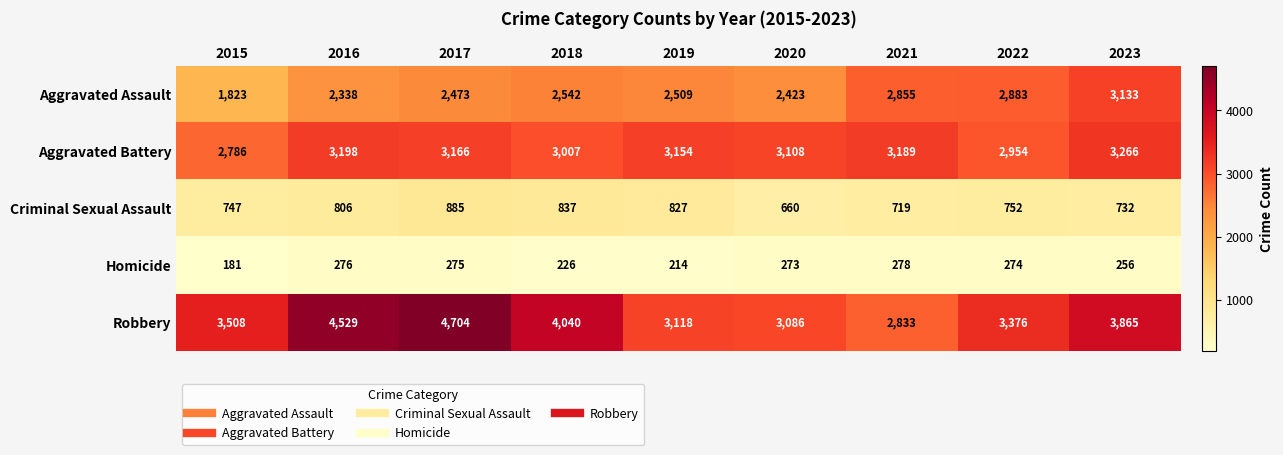

How many categories are shown in the chart?

9